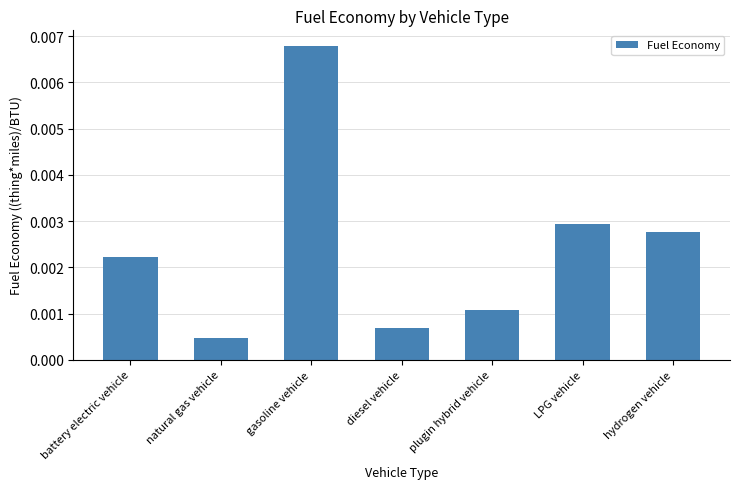

Between battery electric vehicle and hydrogen vehicle, which is larger?

hydrogen vehicle